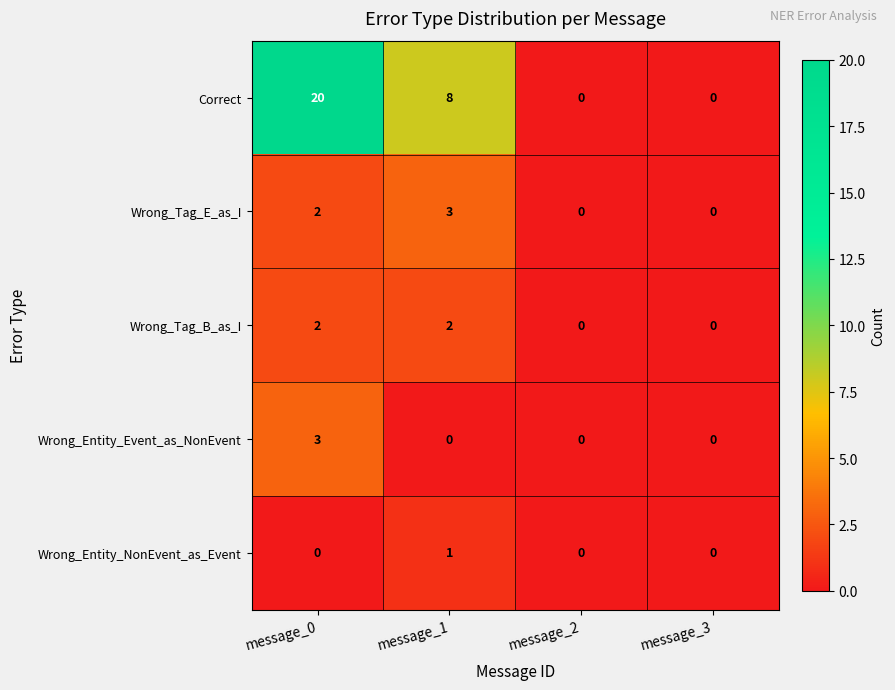

Rank the series at message_1 from lowest to highest value.

Wrong_Entity_Event_as_NonEvent, Wrong_Entity_NonEvent_as_Event, Wrong_Tag_B_as_I, Wrong_Tag_E_as_I, Correct